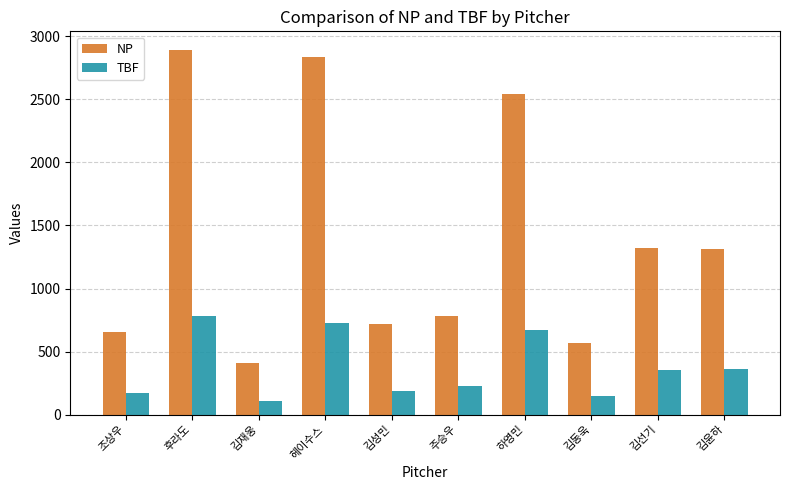

Rank the series at 김윤하 from highest to lowest value.

NP, TBF